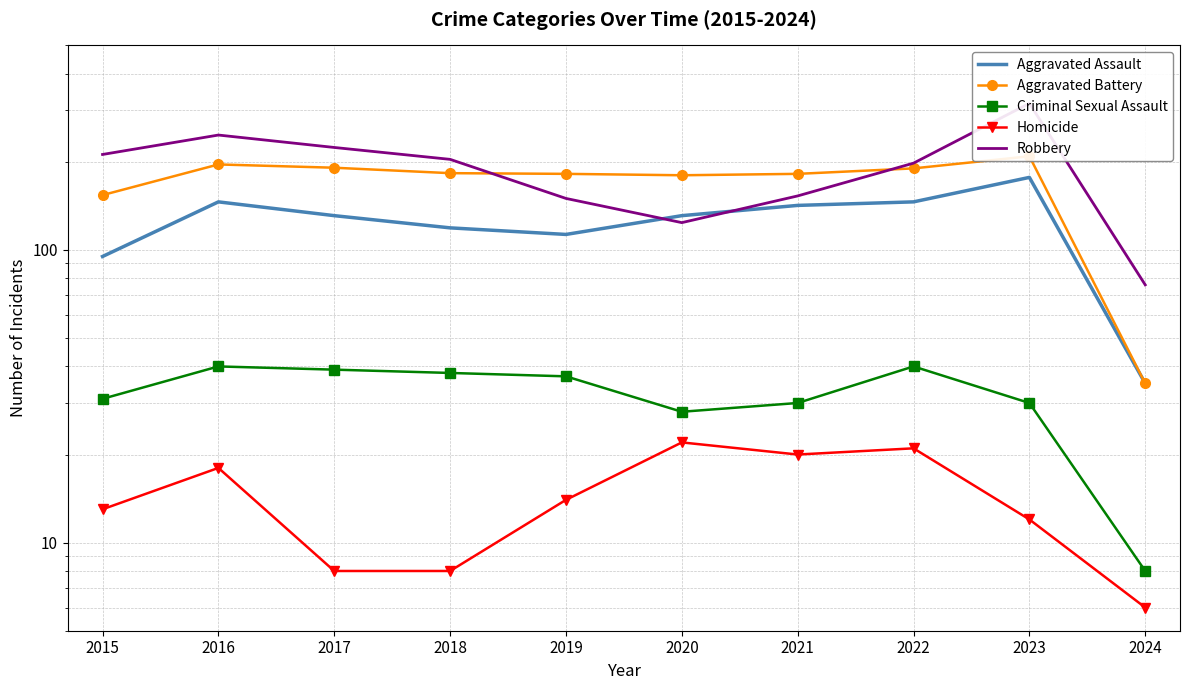

What is the maximum value for Aggravated Battery?

209